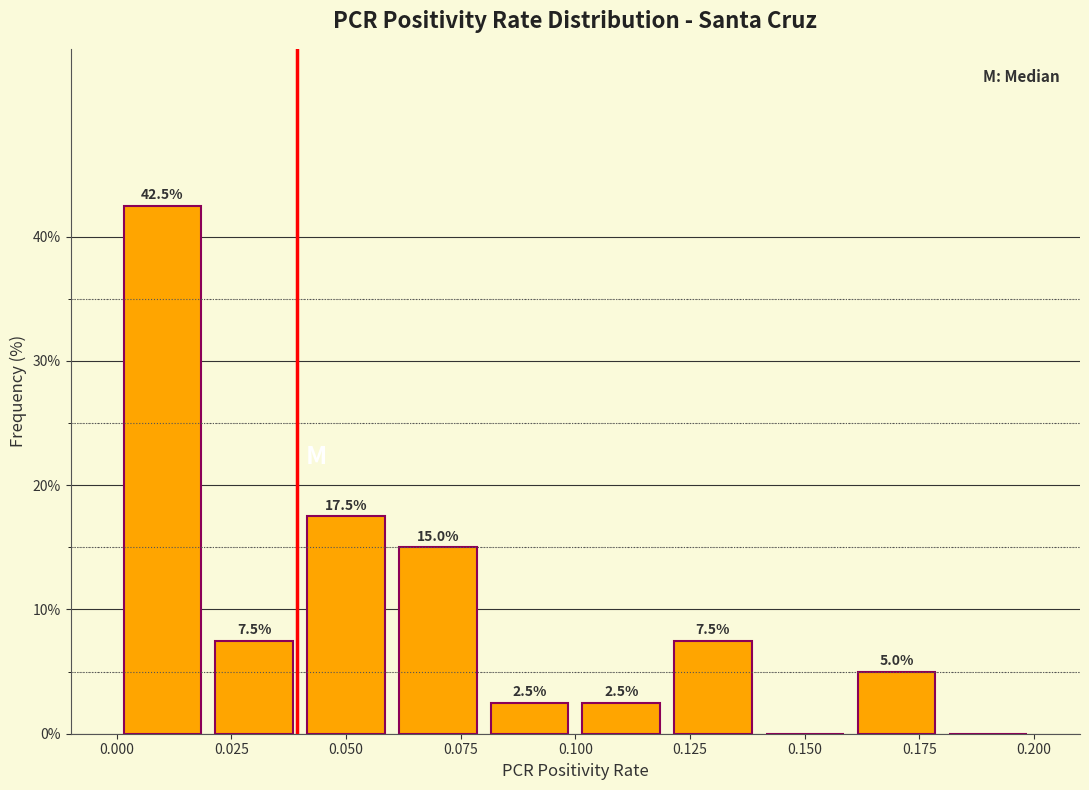

Over which range of the x-axis is the bar tallest?

0.00 to 0.02